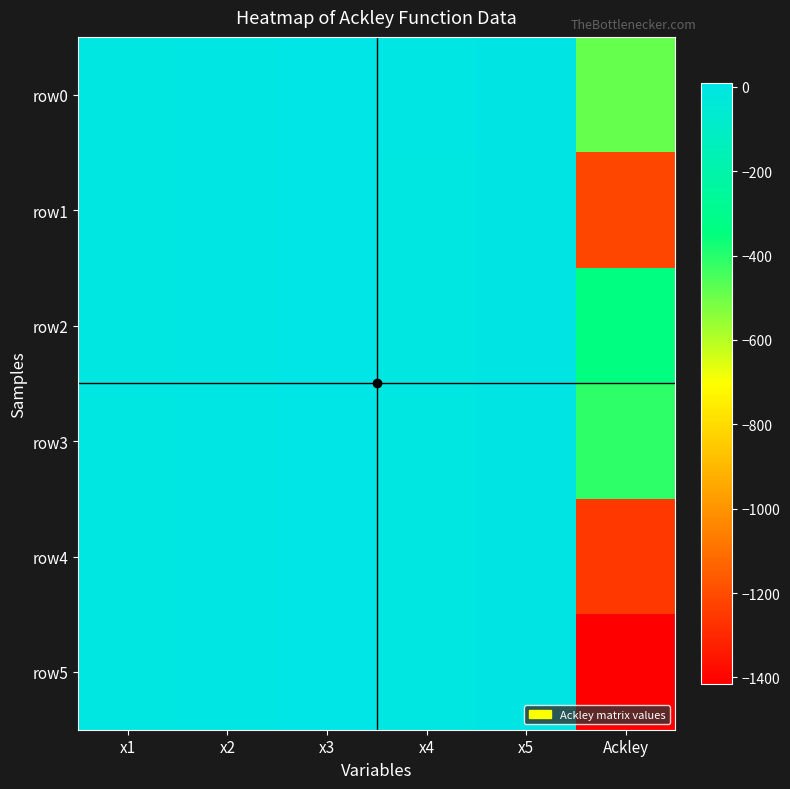

Which series has the largest total across all categories?

row2